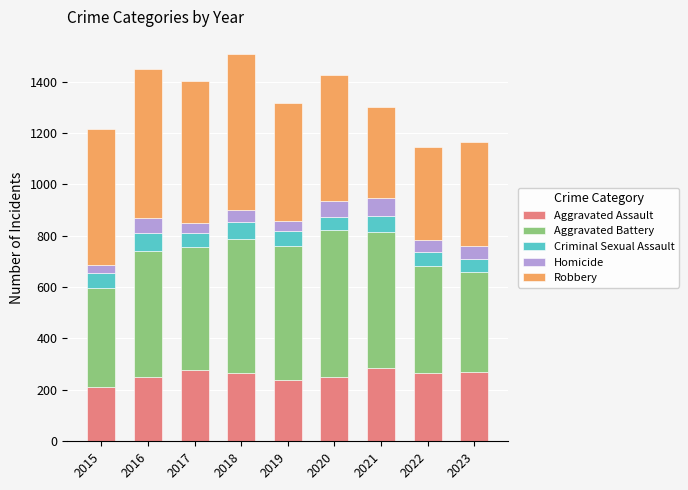

Is it true that Aggravated Assault equals 346 at 2019?

False